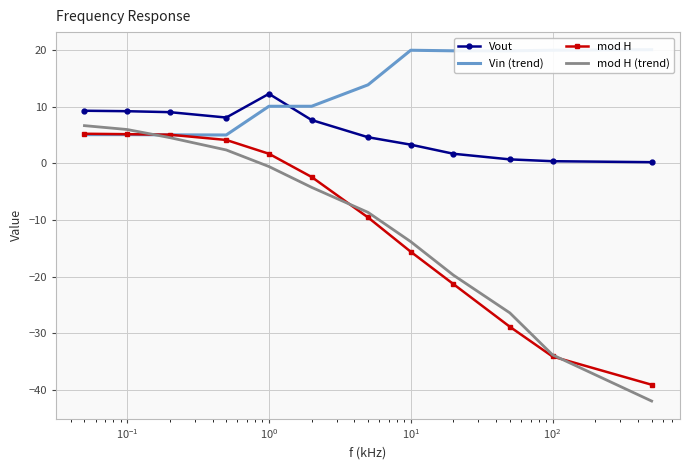

True or false: mod H (trend) and Vout intersect in this chart.

False